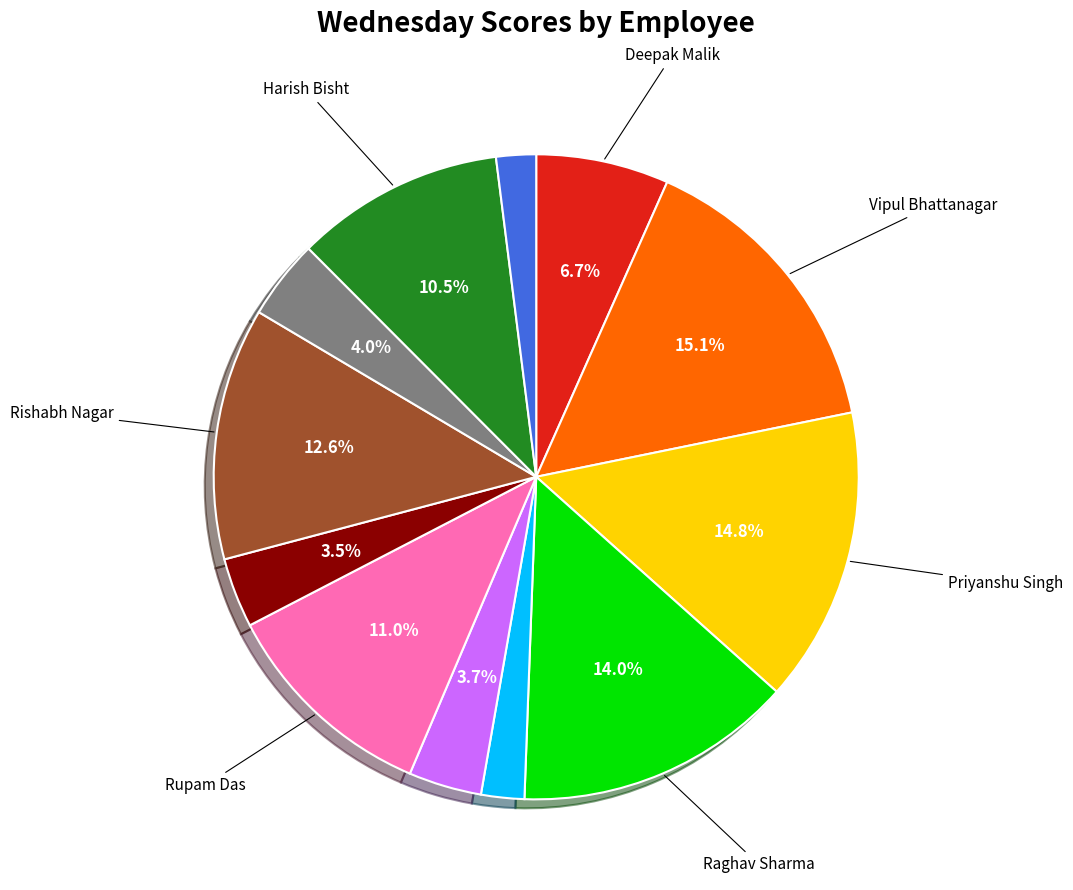

Is there any slice that represents more than half of the pie?

No